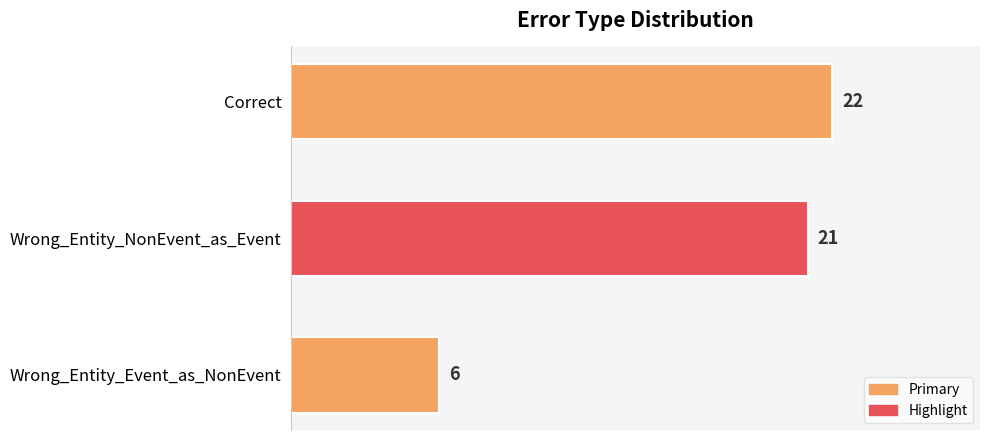

Which has a higher value, Wrong_Entity_NonEvent_as_Event or Correct?

Correct